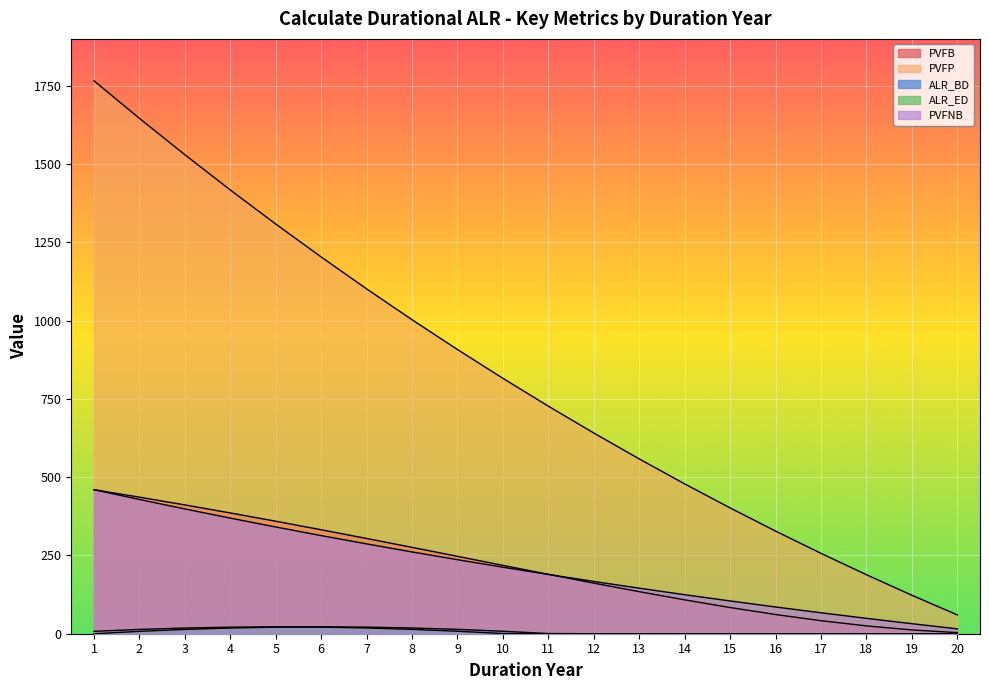

How many lines are shown in the chart?

5